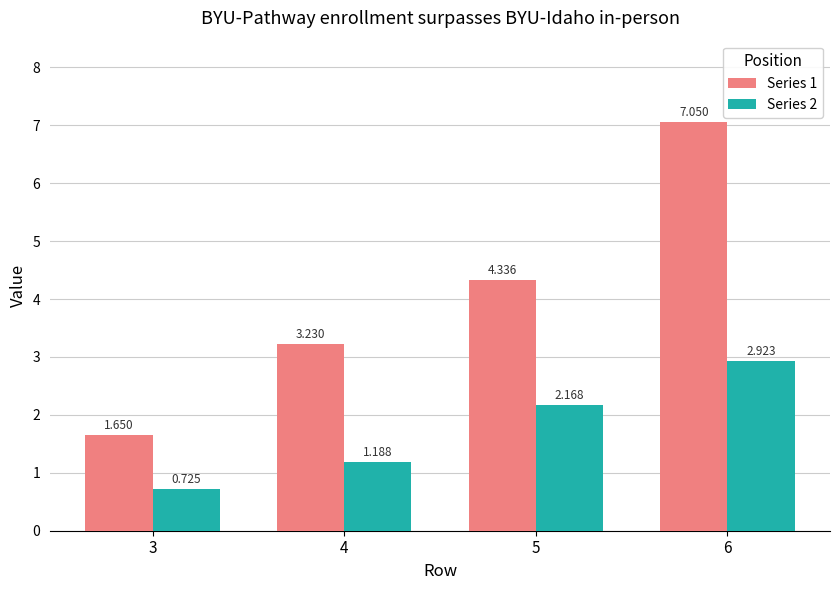

Count the number of categories in the chart.

4